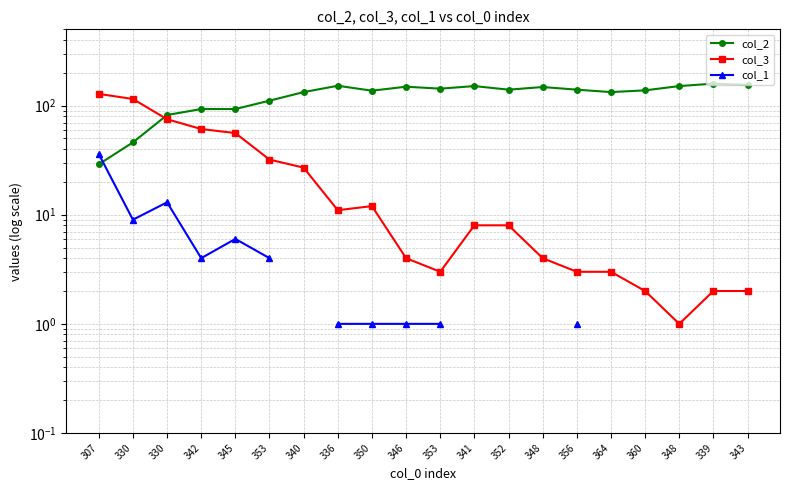

At which category does the chart reach its peak across all series?

339